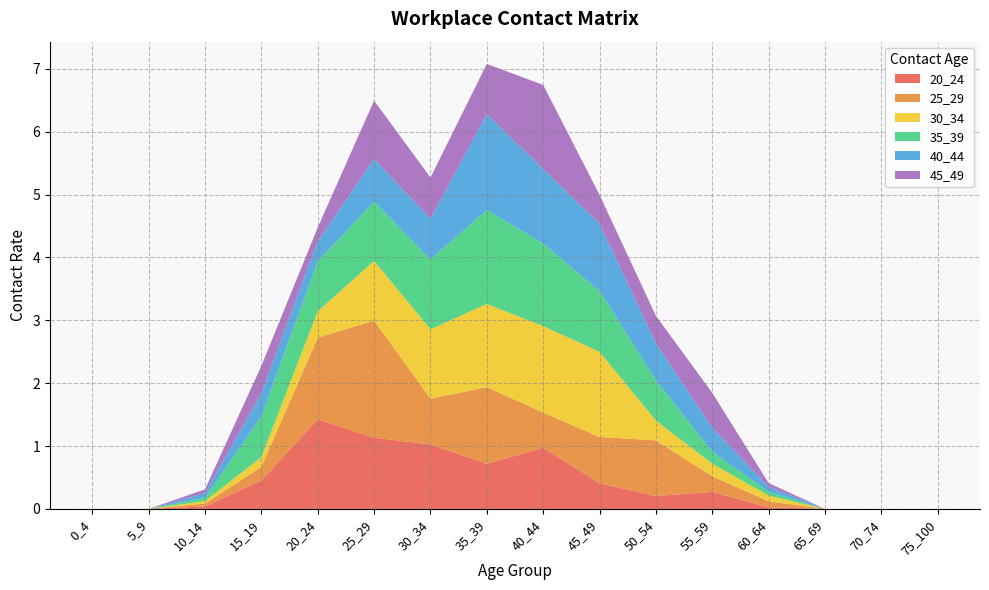

Reading left to right, list all the values displayed in this chart.

20_24: 0.0	0.0	0.0	0.5	1.4	1.1	1.0	0.7	1.0	0.4	0.2	0.3	0.0	0.0	0.0	0.0
25_29: 0.0	0.0	0.0	0.2	1.3	1.9	0.7	1.2	0.6	0.7	0.9	0.2	0.1	0.0	0.0	0.0
30_34: 0.0	0.0	0.0	0.2	0.4	1.0	1.1	1.3	1.4	1.4	0.3	0.2	0.1	0.0	0.0	0.0
35_39: 0.0	0.0	0.1	0.6	0.8	0.9	1.1	1.5	1.3	1.0	0.6	0.2	0.1	0.0	0.0	0.0
40_44: 0.0	0.0	0.1	0.4	0.3	0.7	0.6	1.5	1.2	1.1	0.6	0.4	0.1	0.0	0.0	0.0
45_49: 0.0	0.0	0.1	0.4	0.2	0.9	0.7	0.8	1.3	0.5	0.4	0.6	0.1	0.0	0.0	0.0